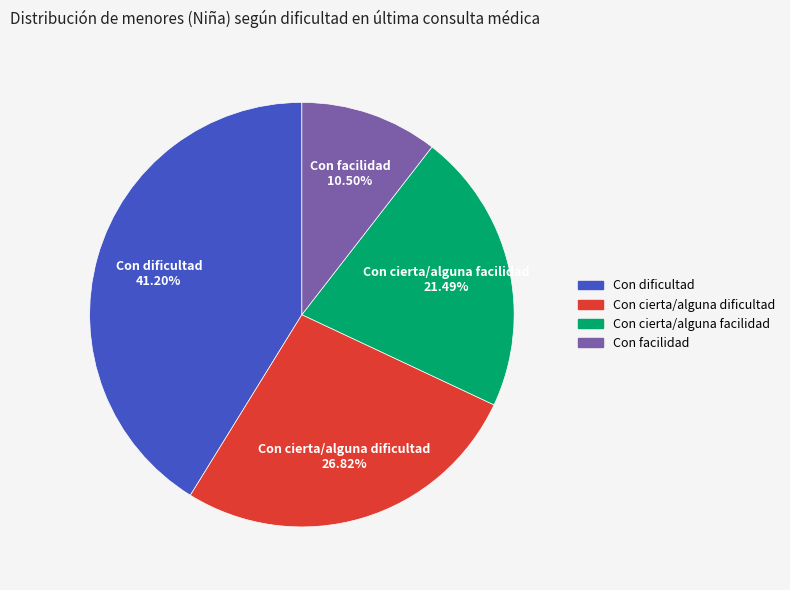

Count the number of slices in the pie.

4